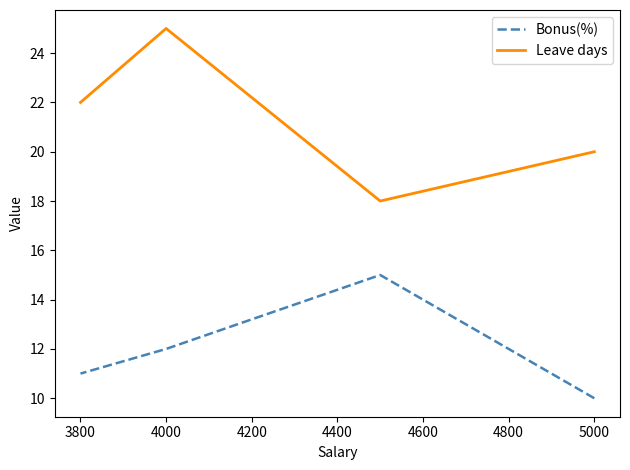

True or false: Bonus(%) and Leave days intersect in this chart.

False